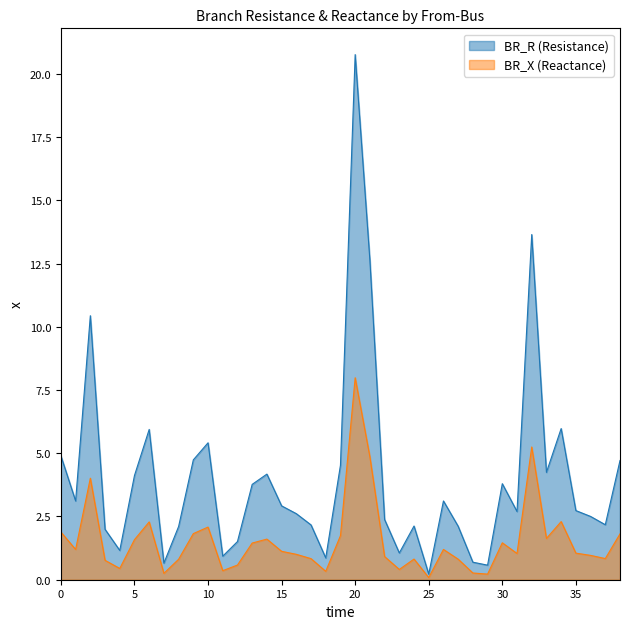

Rank the series by their average value, from lowest to highest.

BR_X (Reactance), BR_R (Resistance)